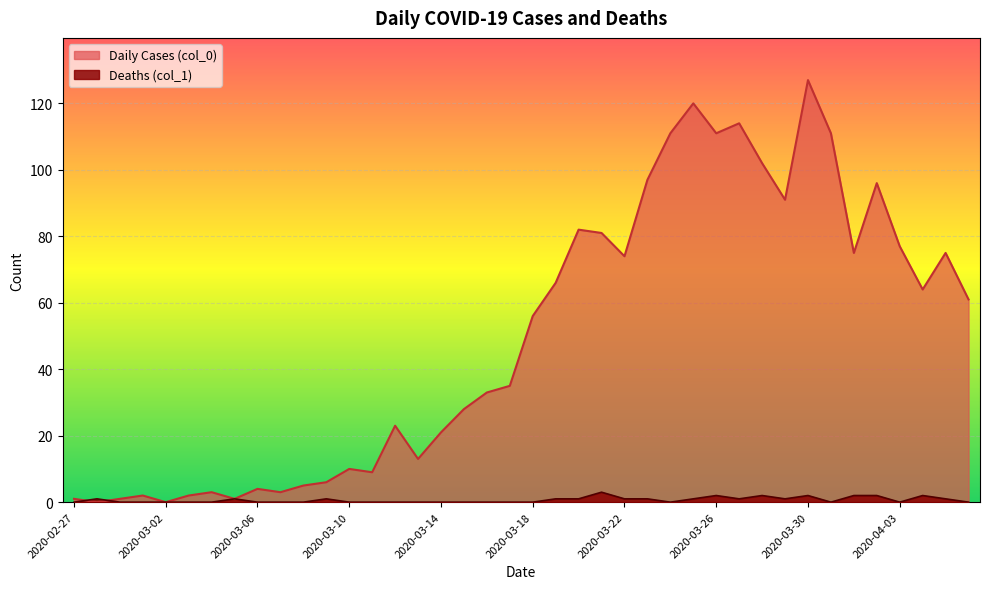

Count the number of data series in this chart.

2